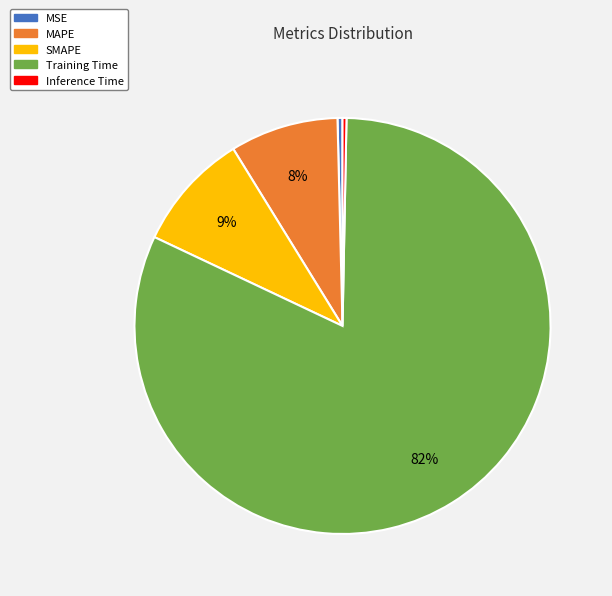

The Training Time slice represents 90% of the pie. True or false?

False